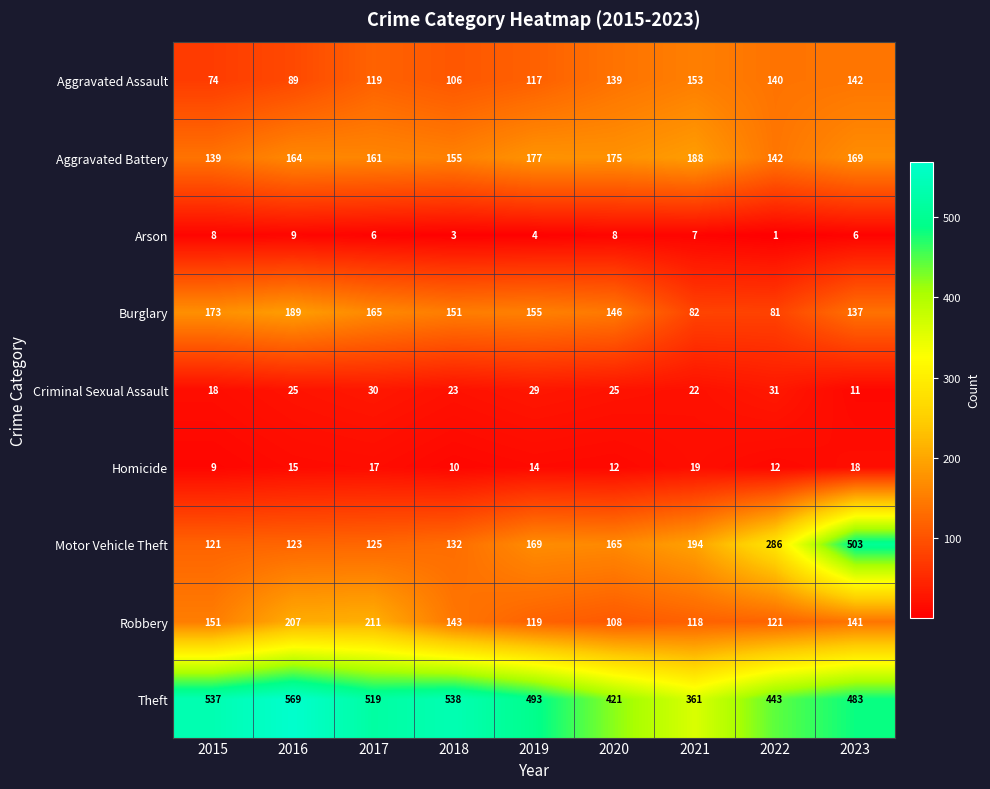

Rank the series at 2022 from highest to lowest value.

Theft, Motor Vehicle Theft, Aggravated Battery, Aggravated Assault, Robbery, Burglary, Criminal Sexual Assault, Homicide, Arson